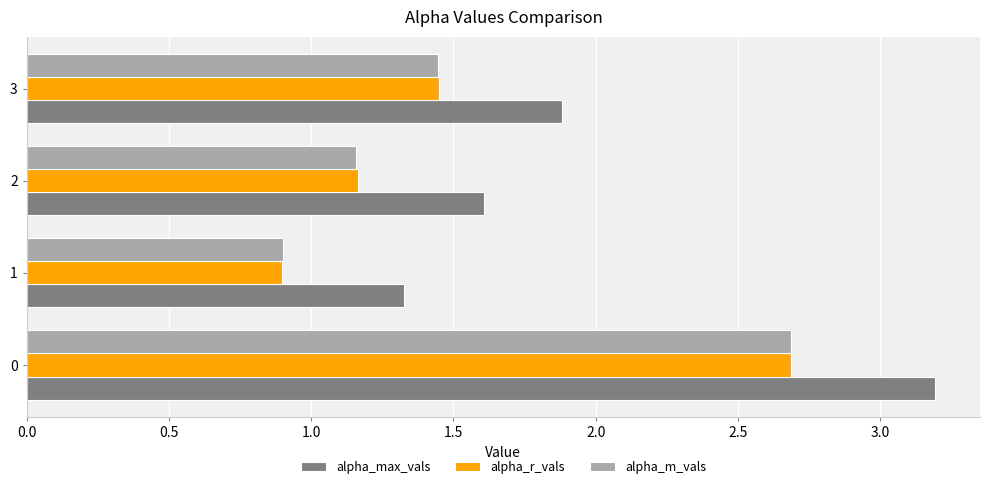

True or false: alpha_max_vals has a value of 3.0 at 3.

False